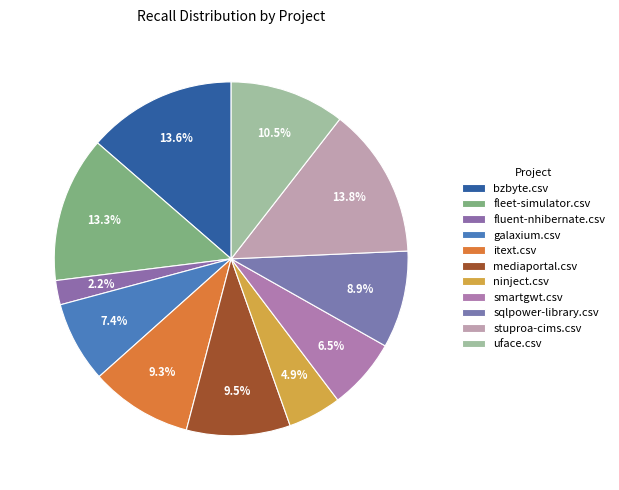

How many slices are in this pie chart?

11